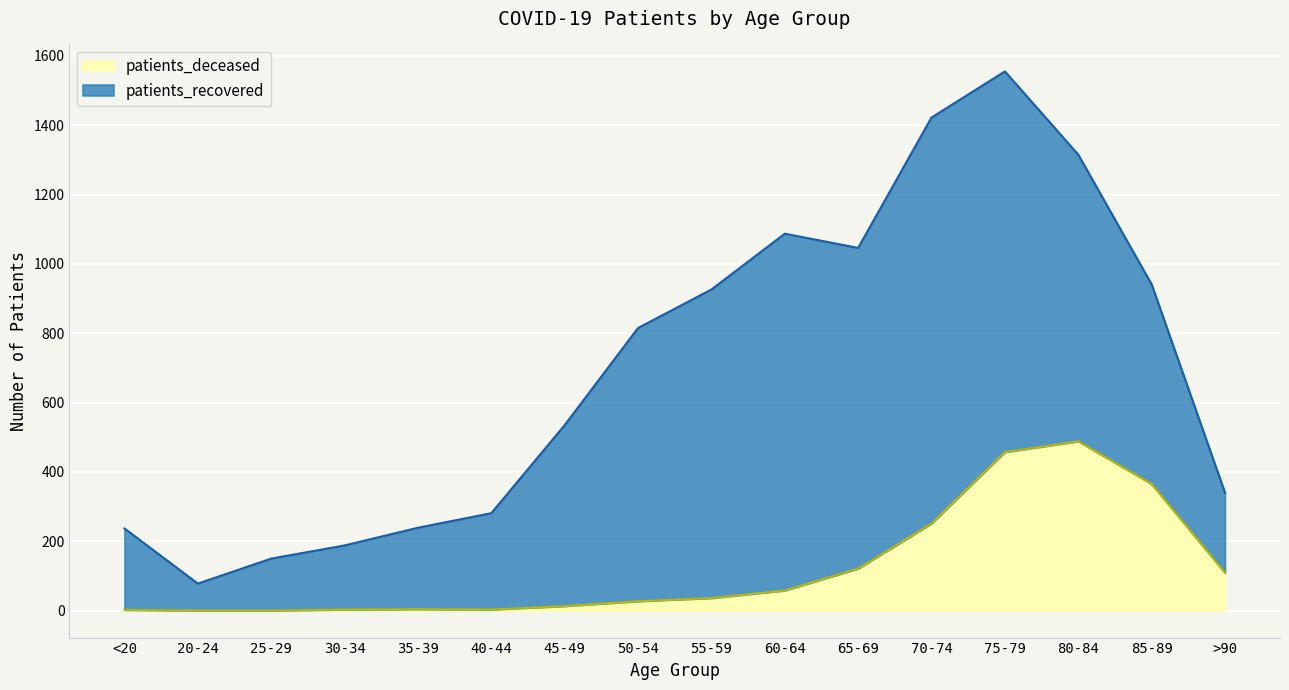

Reading right to left, transcribe all the data shown in this chart.

109	365	488	457	251	121	58	36	27	13	3	4	3	0	0	2